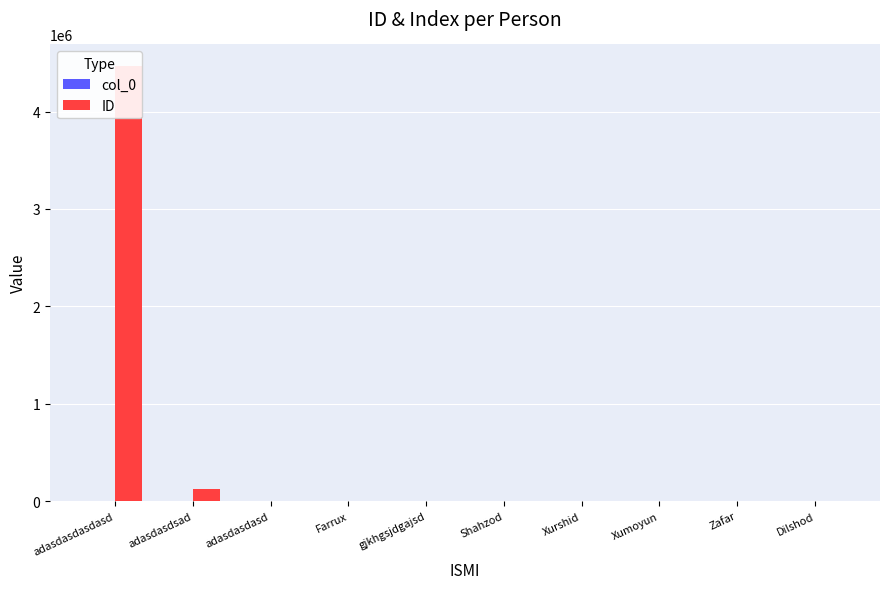

Does the chart contain any negative values?

No